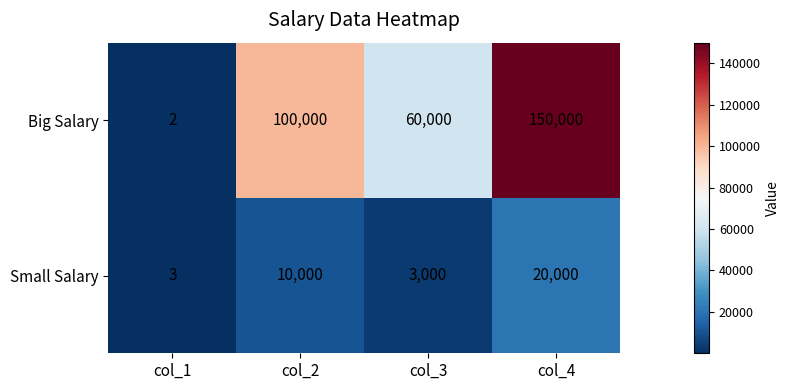

What value does the Big Salary series have at col_2, to the nearest 10?

100000